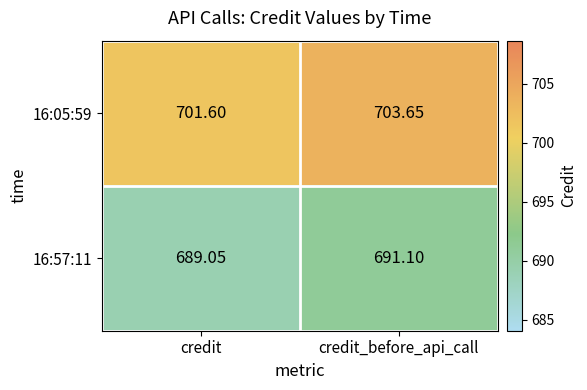

At which label does 16:05:59 reach its peak?

credit_before_api_call